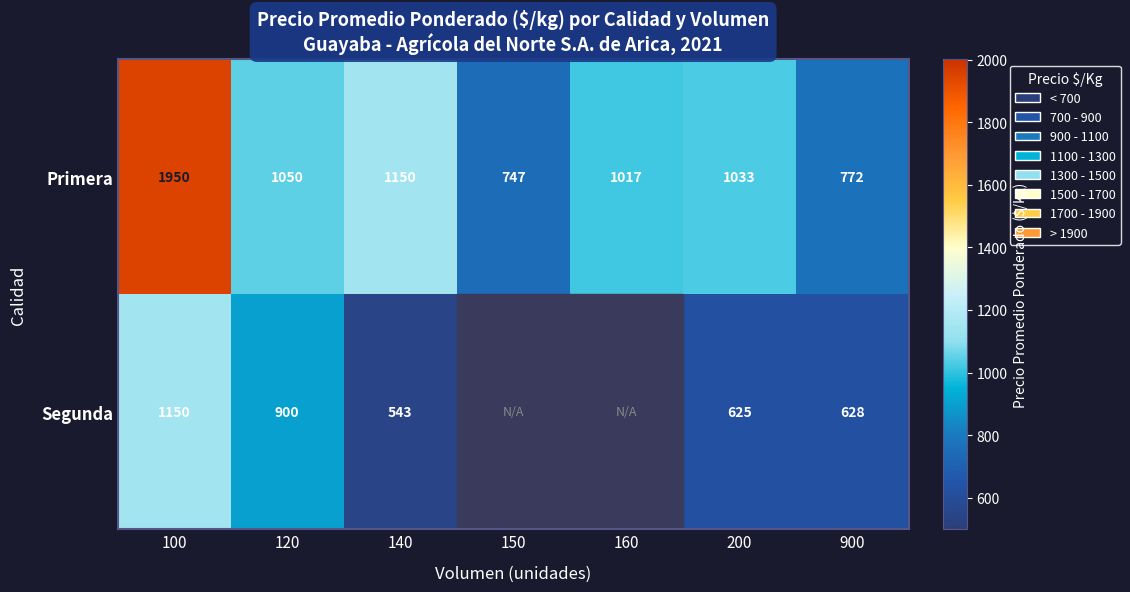

What is the difference between the Primera values at 140 and 150?

403